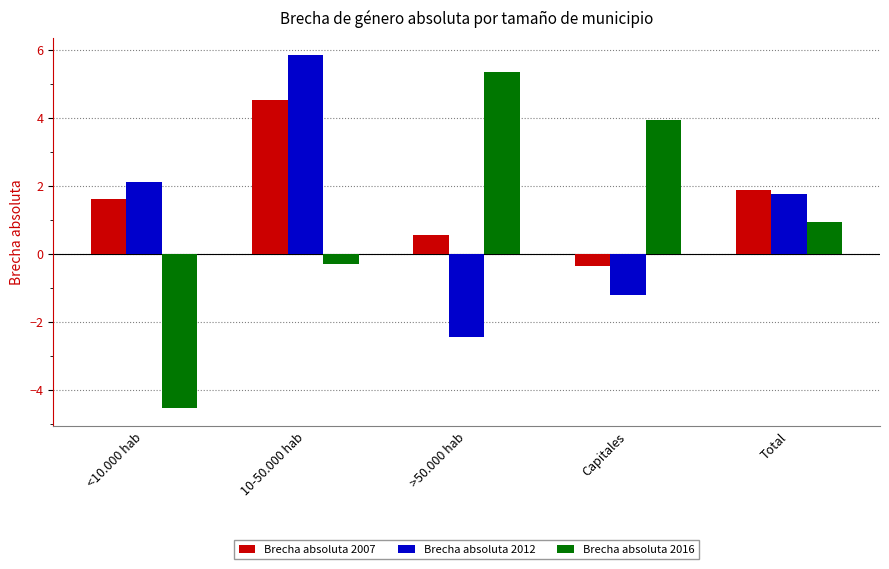

How many data points in Brecha absoluta 2012 are above 1?

3